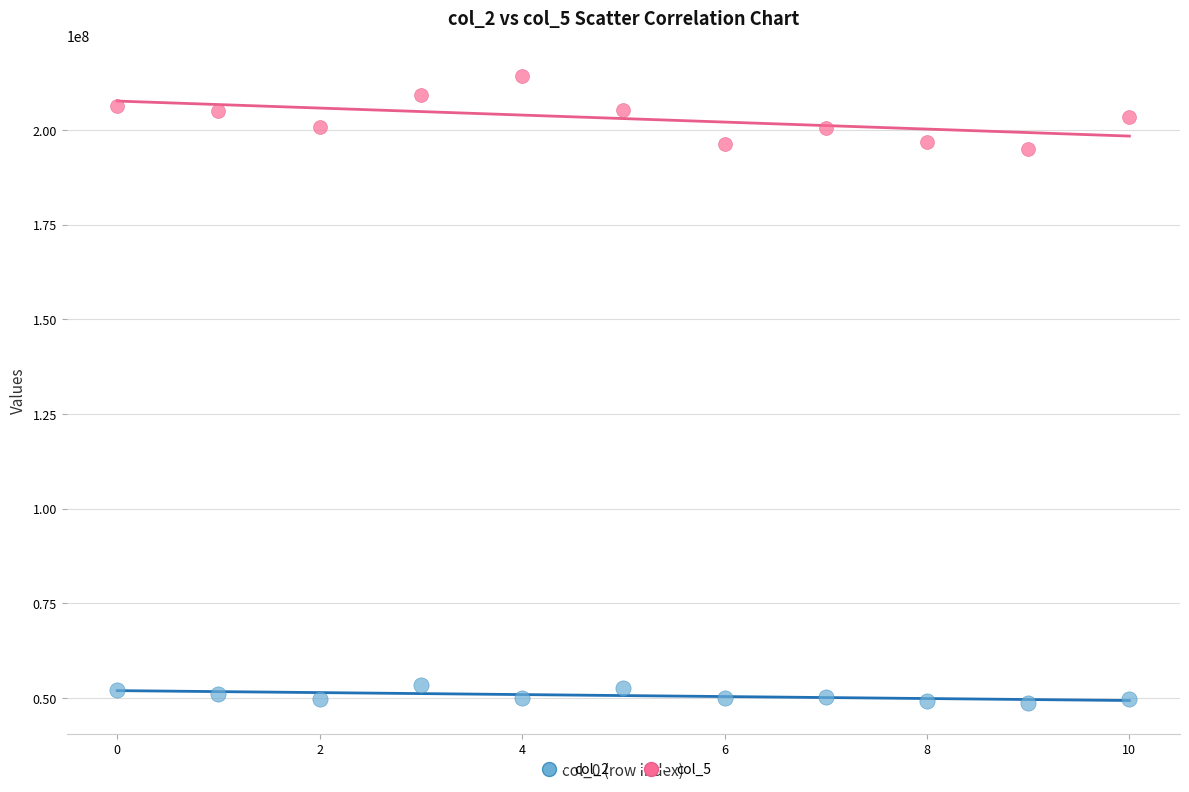

Which series has the largest Y range (max minus min)?

col_5